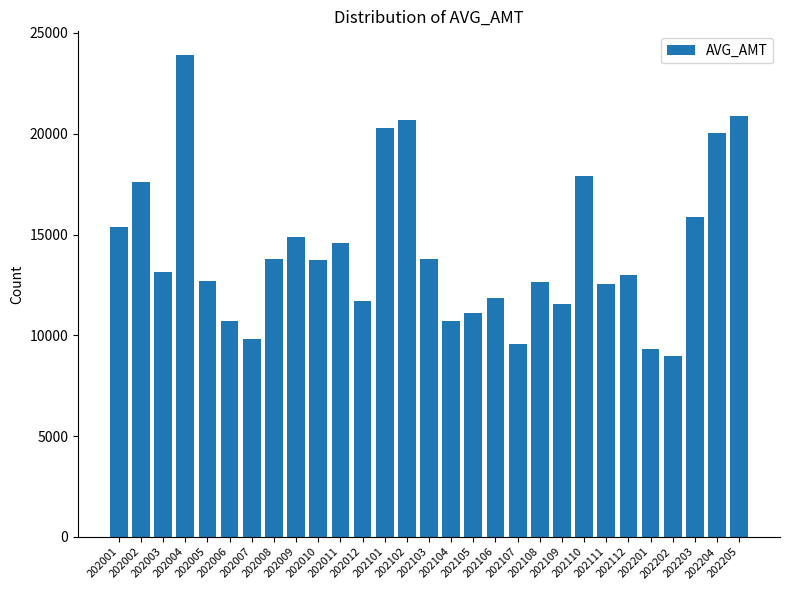

What is the greatest value displayed?

23888